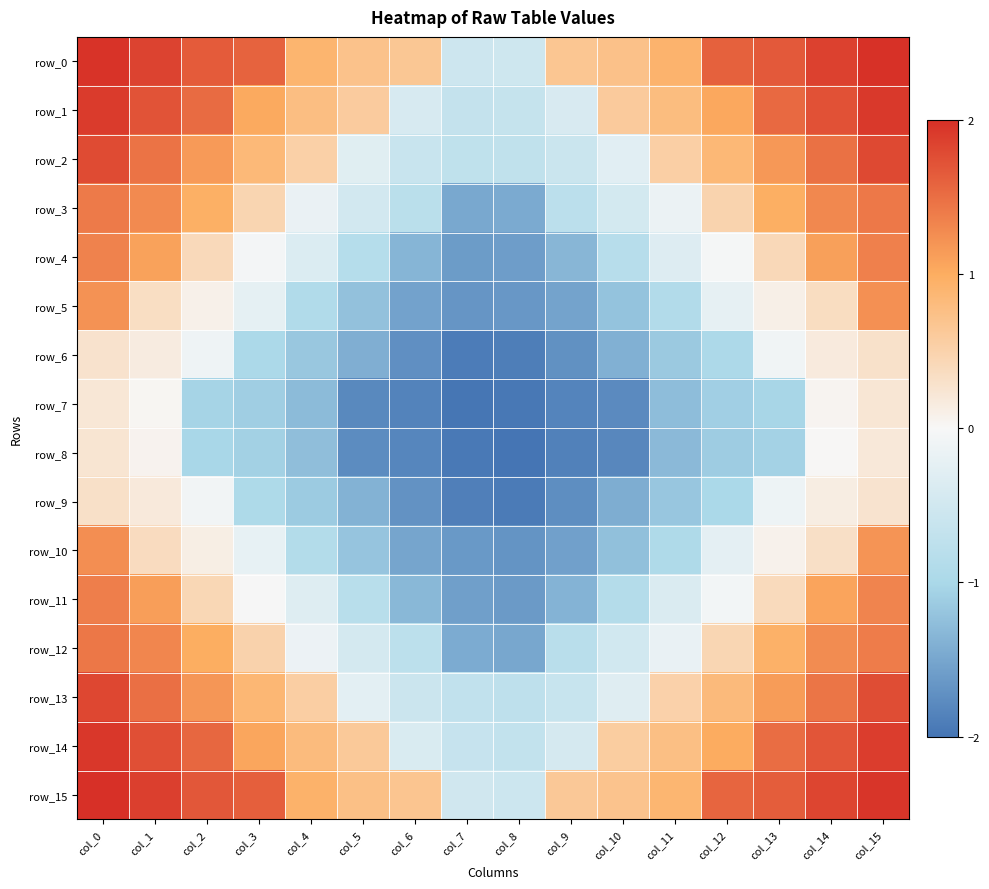

What is the difference between the maximum and minimum values in the row_14 series?

2.6